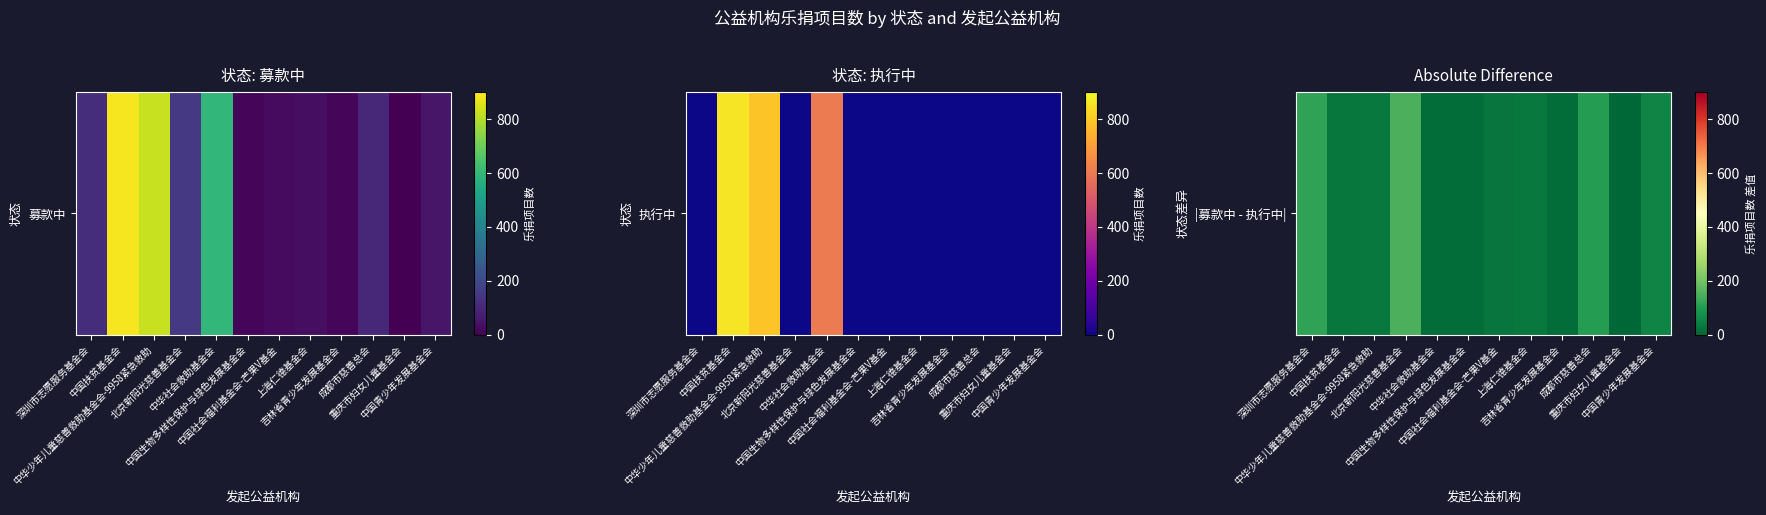

What is the difference between the maximum and minimum values?

145